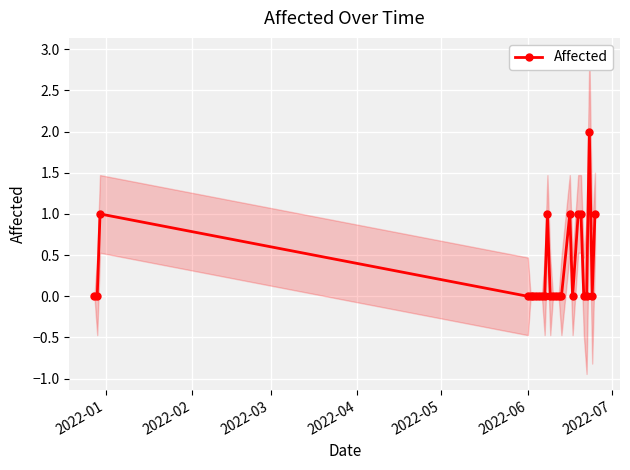

True or false: Affected has more than 0 interior local peaks.

True